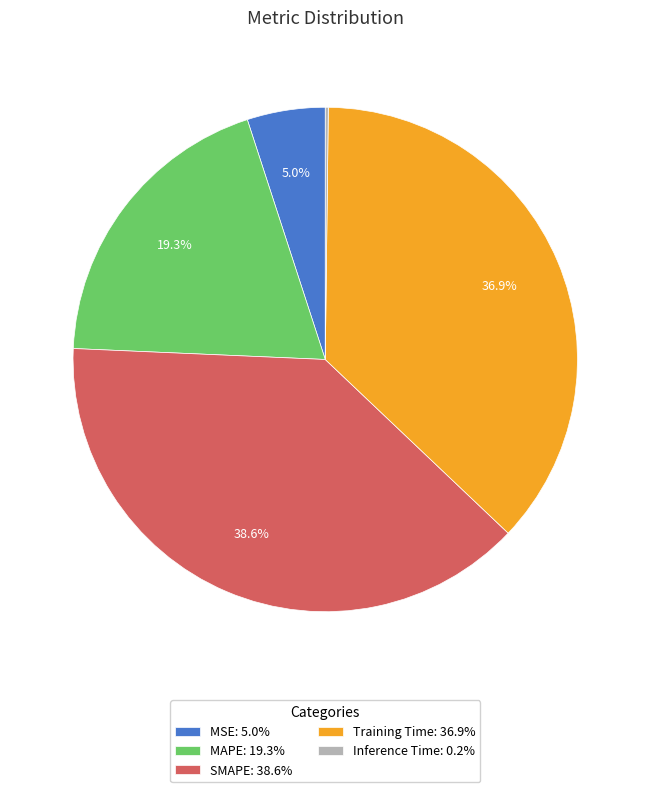

What portion of the pie excludes SMAPE?

61.4%